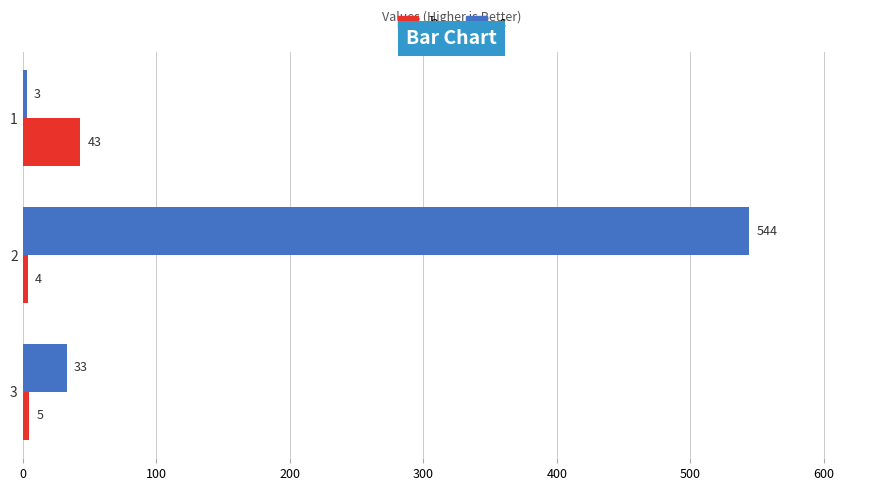

What is the sum of all b values?

52